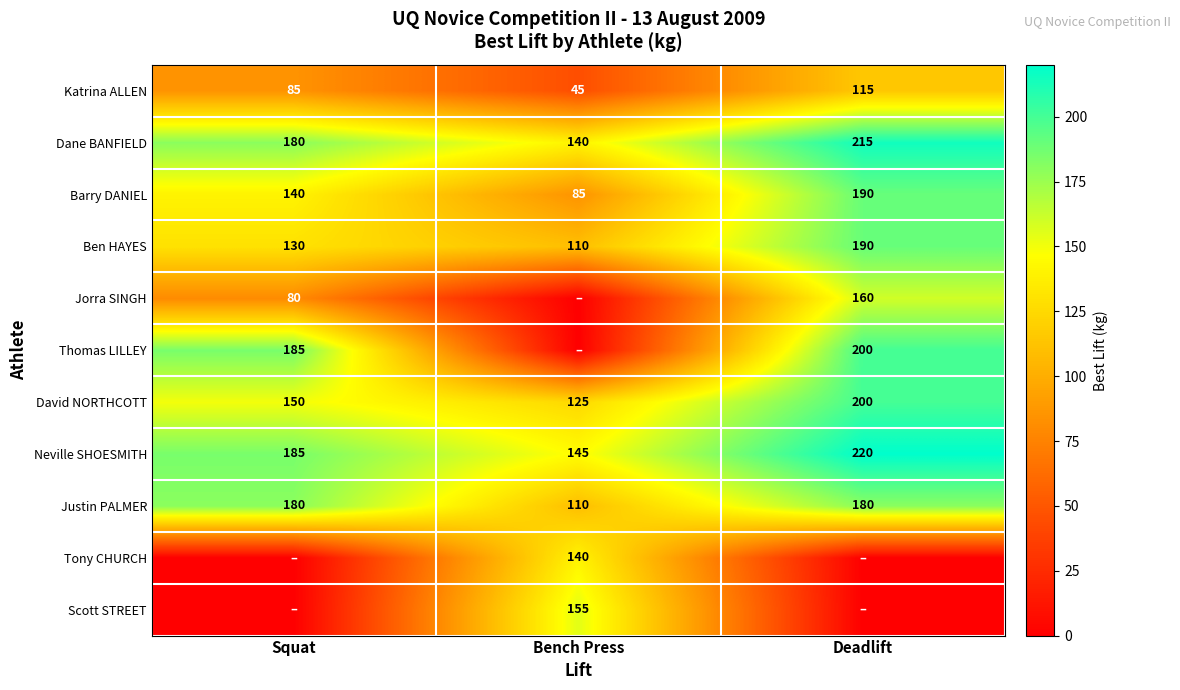

What is the maximum value for Neville SHOESMITH?

220